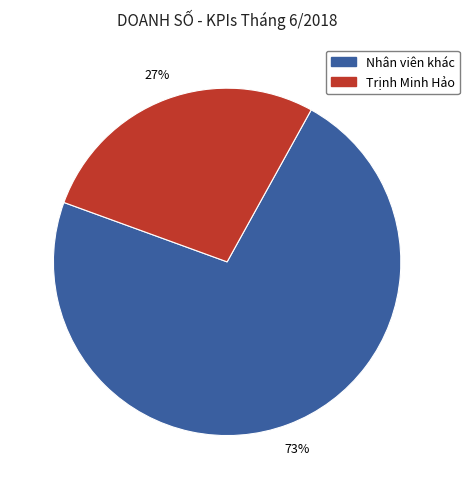

Does any single category account for the majority?

Yes